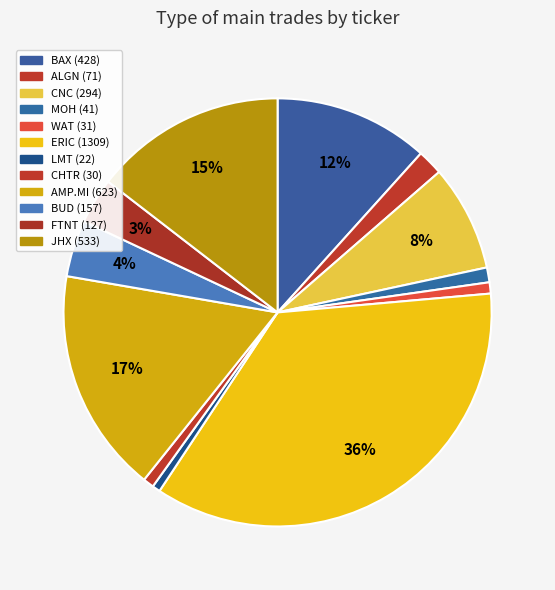

Is there any slice that represents more than half of the pie?

No